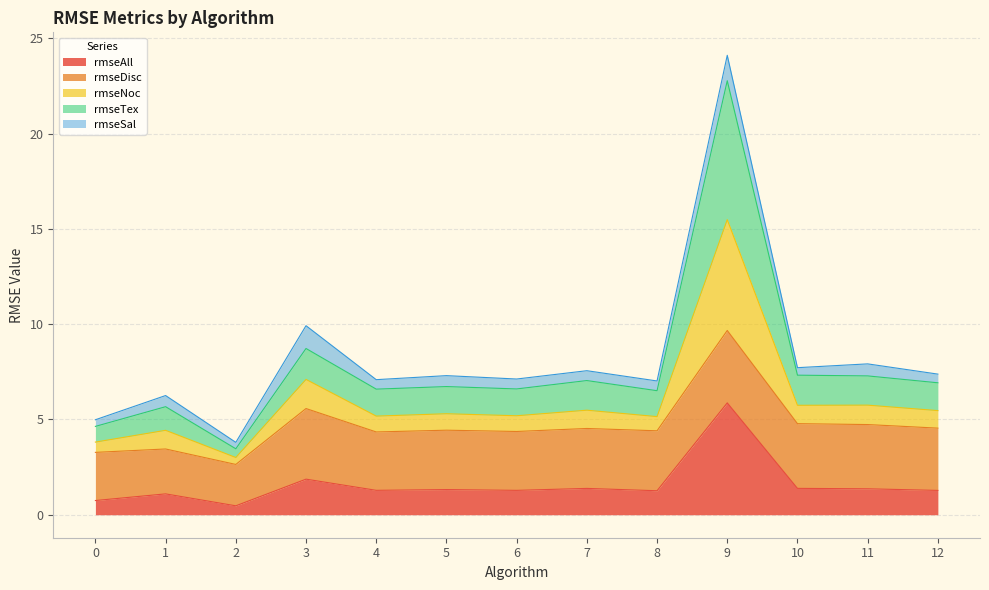

Is it true that rmseAll equals 2.3 at 10?

False